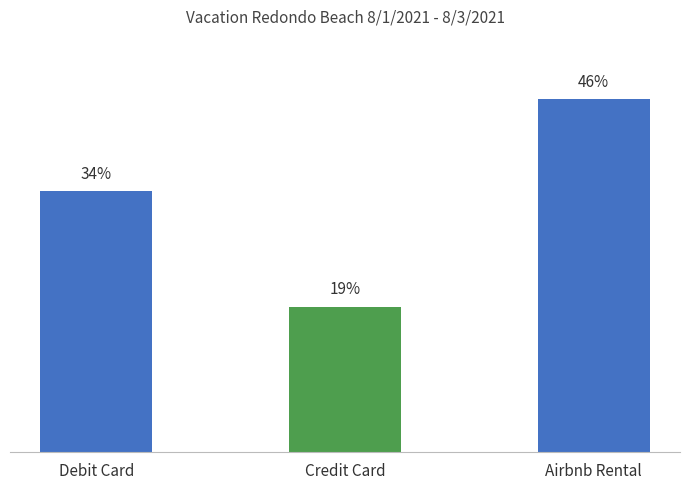

List the labels in order of value, smallest first.

Credit Card, Debit Card, Airbnb Rental